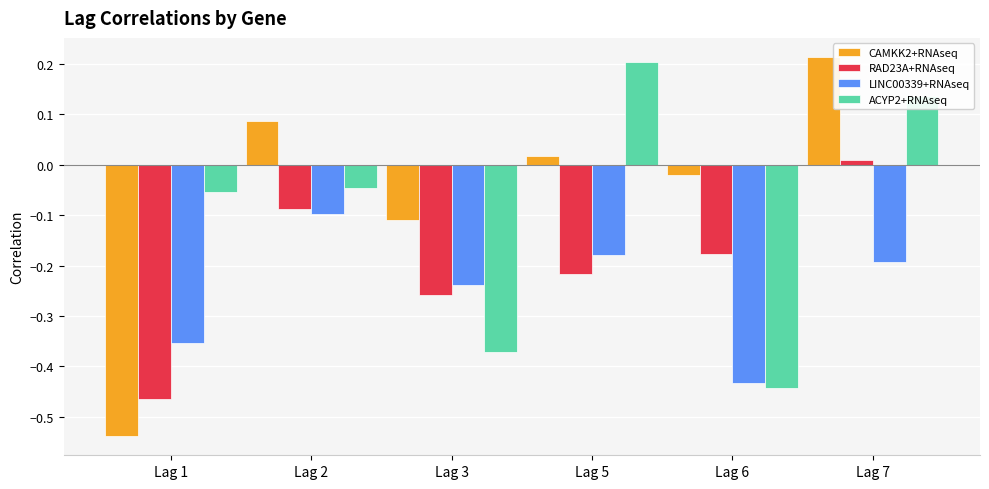

Rank the categories by LINC00339+RNAseq value from lowest to highest.

Lag 6, Lag 1, Lag 3, Lag 7, Lag 5, Lag 2